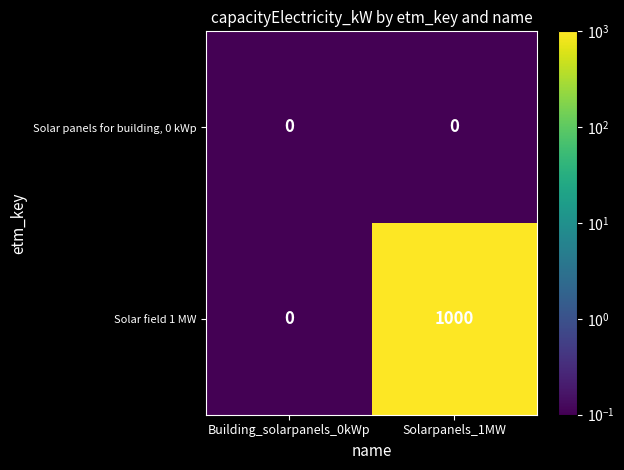

Which series has the largest range (max minus min)?

Solar field 1 MW